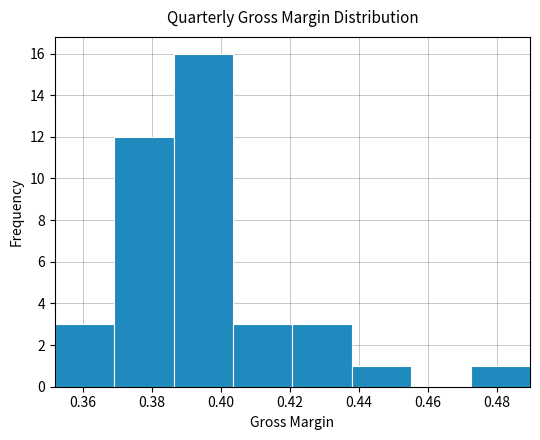

Over which range of the x-axis is the bar tallest?

0.386 to 0.404